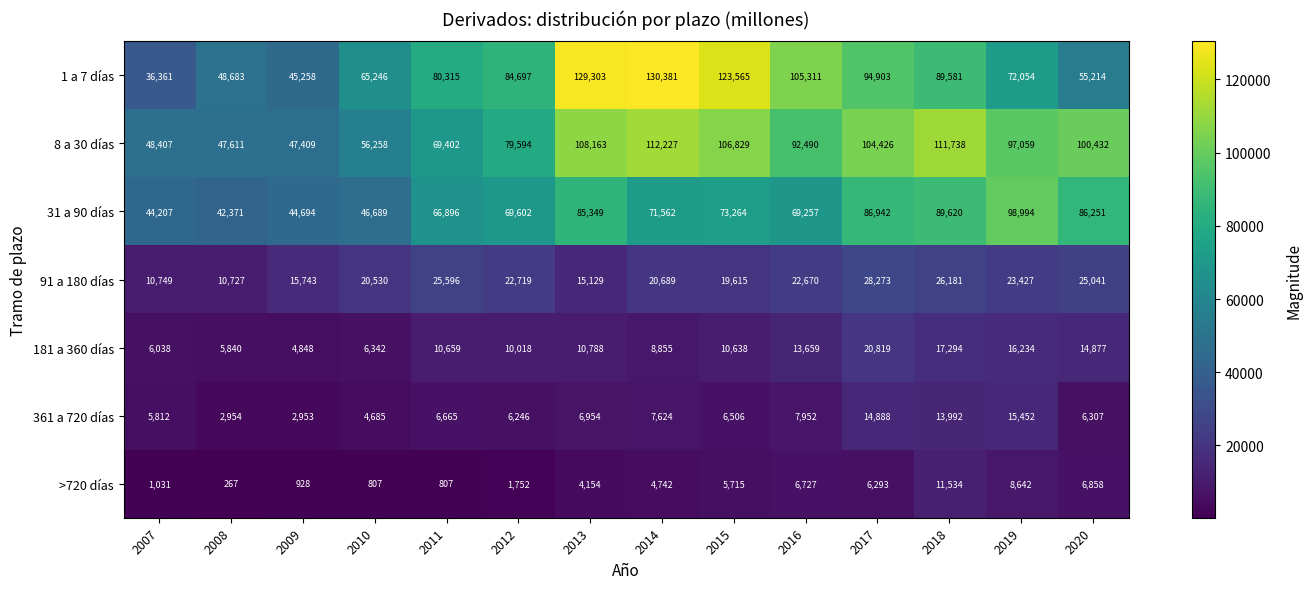

What is the total value across all series at 2016?

318066